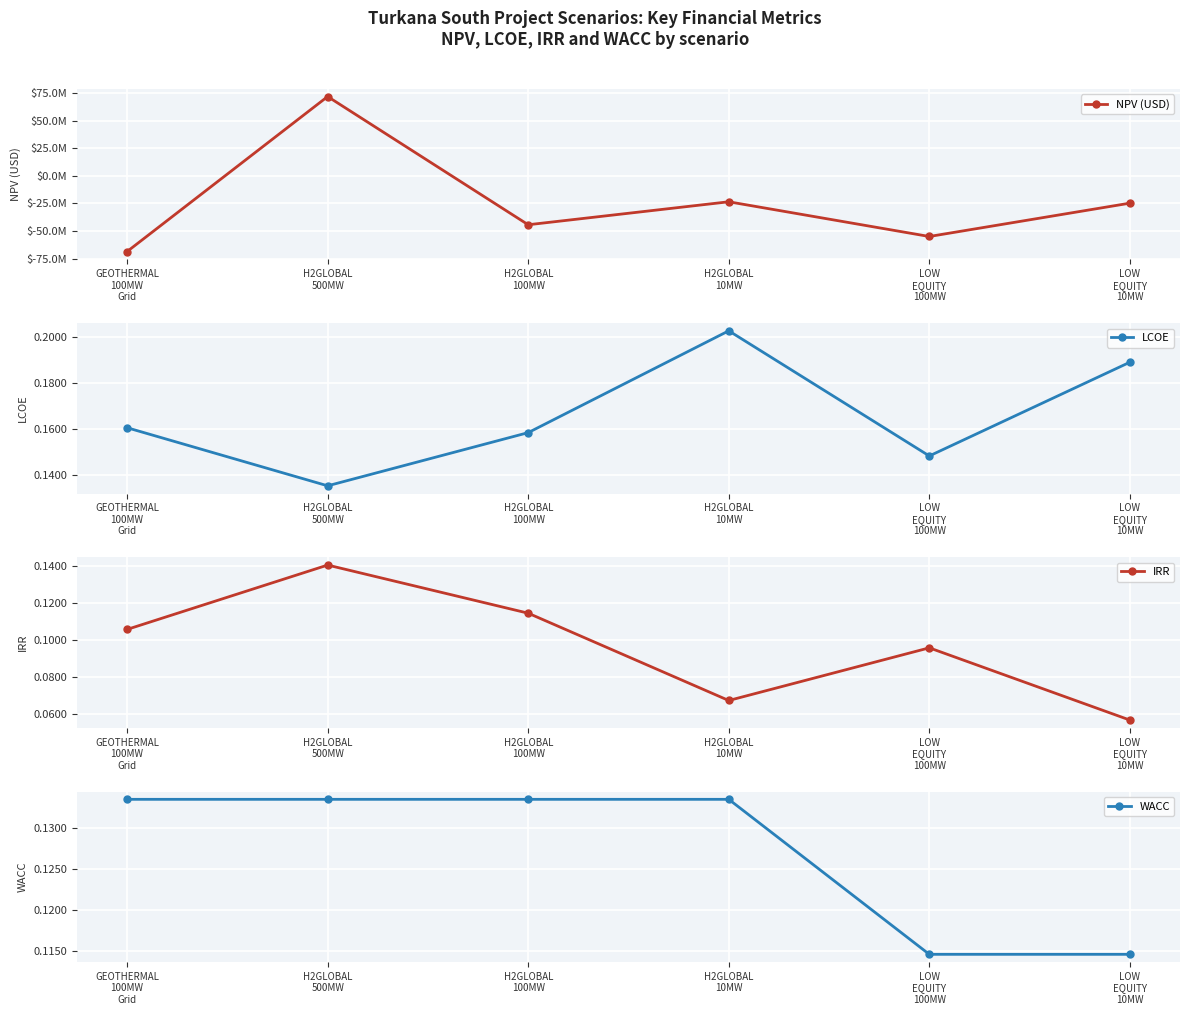

How many positive values does the NPV (USD) series have?

1